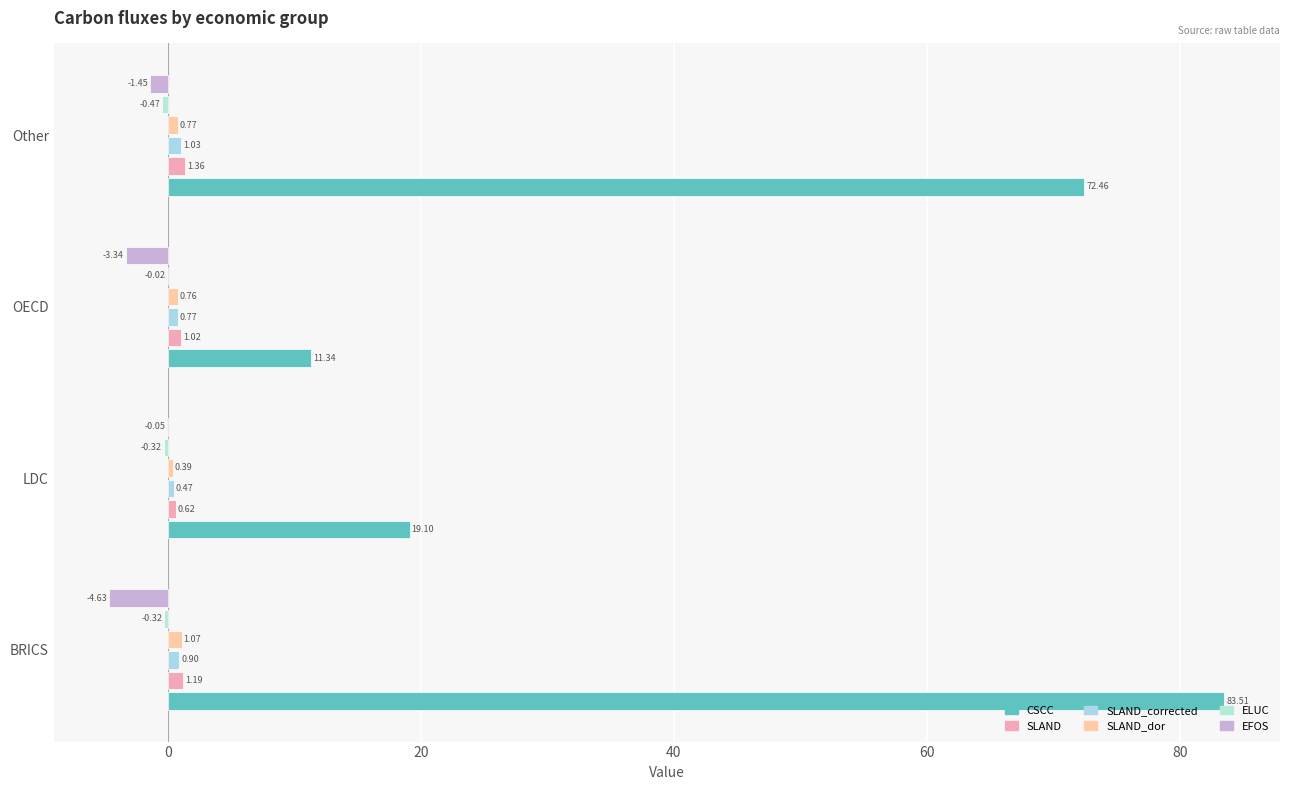

How many data points does each series have?

4